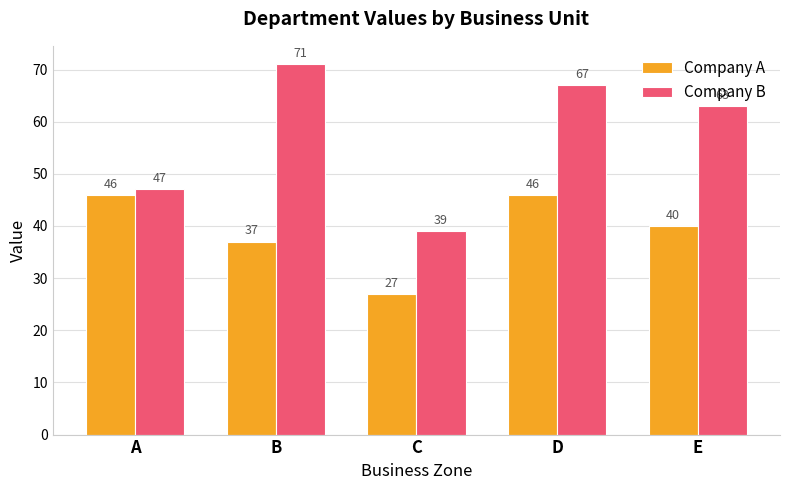

What are all the series names shown in the legend?

Company A, Company B